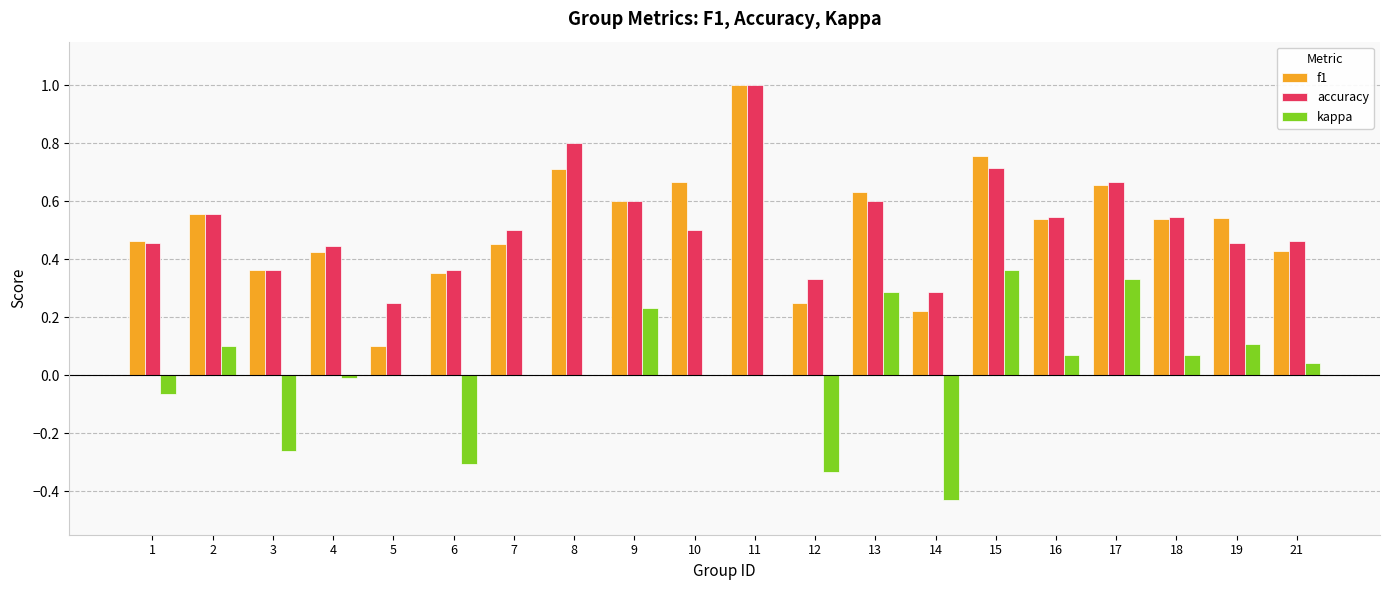

Are the bars horizontal?

No